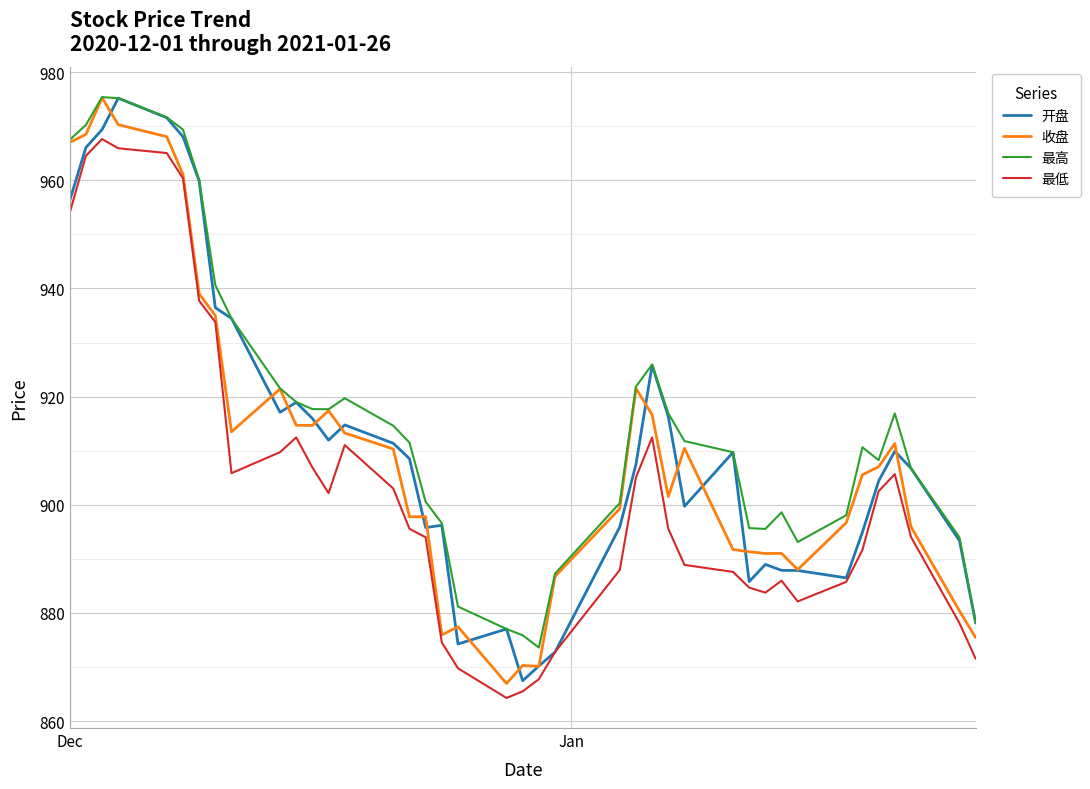

What is the maximum value shown in the chart?

975.4